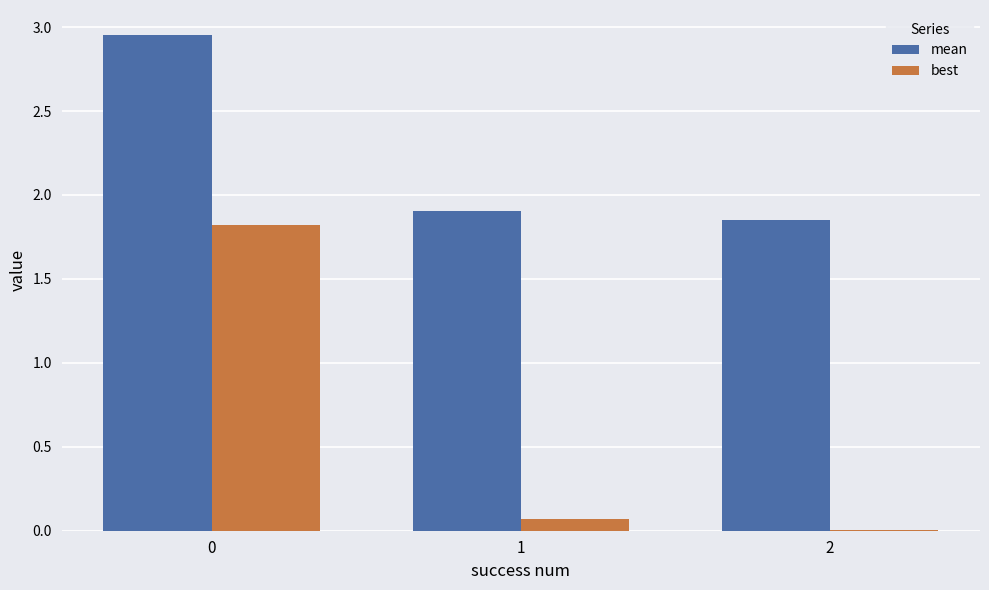

What is the total value across all series at 1?

2.0